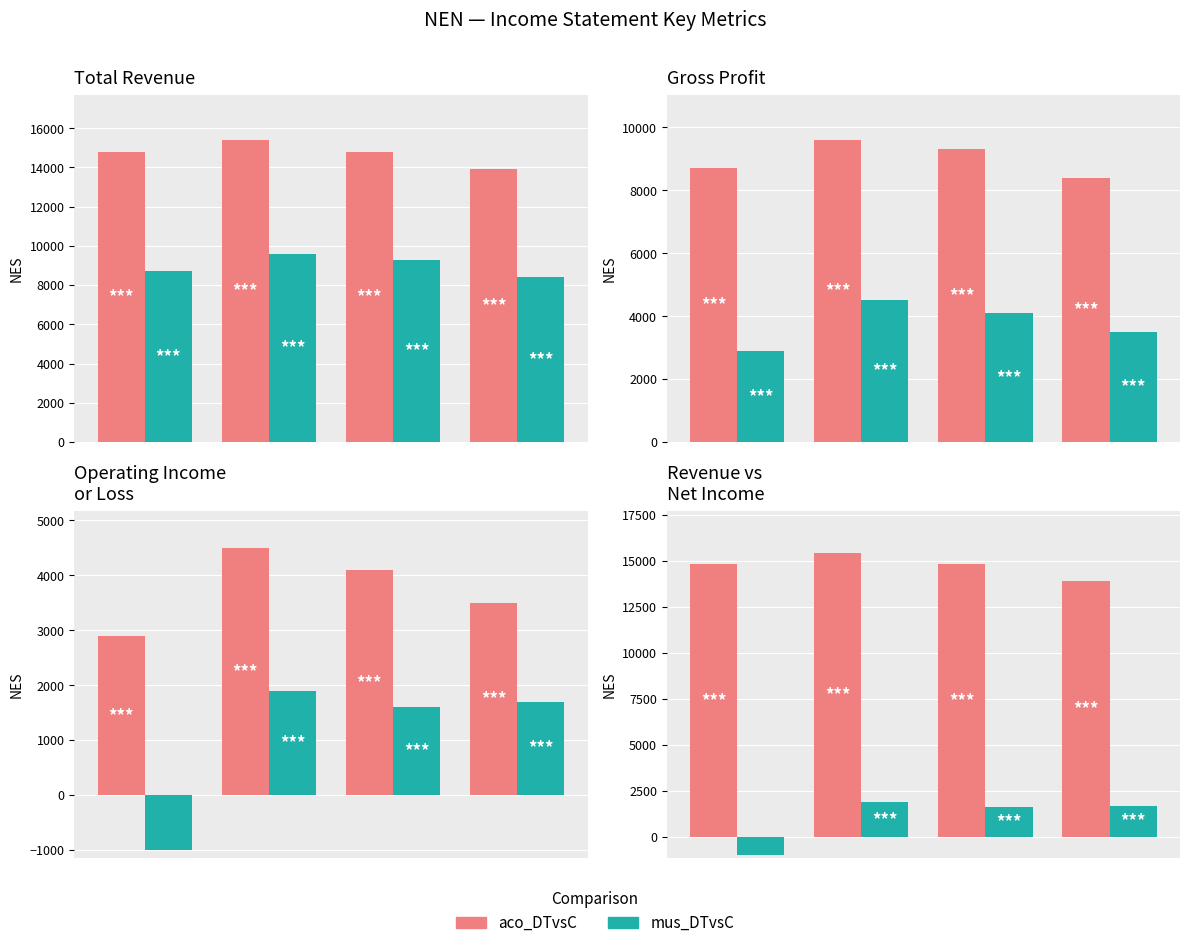

What are all the series names shown in the legend?

aco_DTvsC, mus_DTvsC